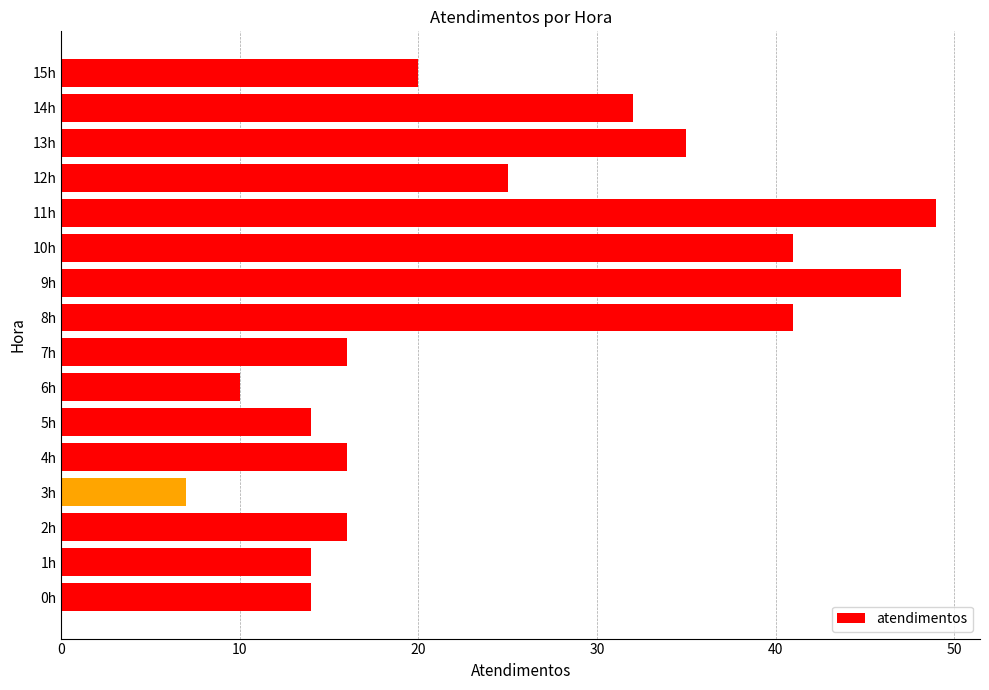

Read the value at 0h.

14